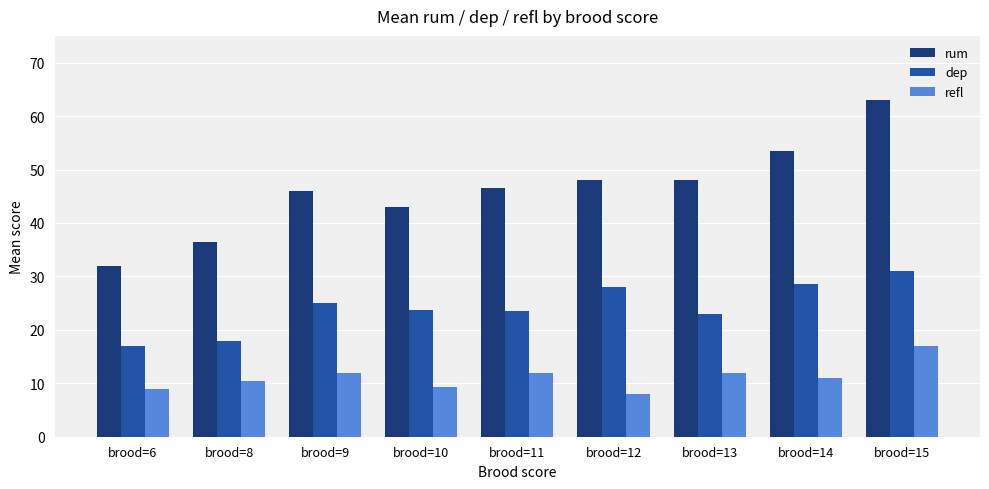

What is the difference between the maximum and minimum values in the rum series?

31.0